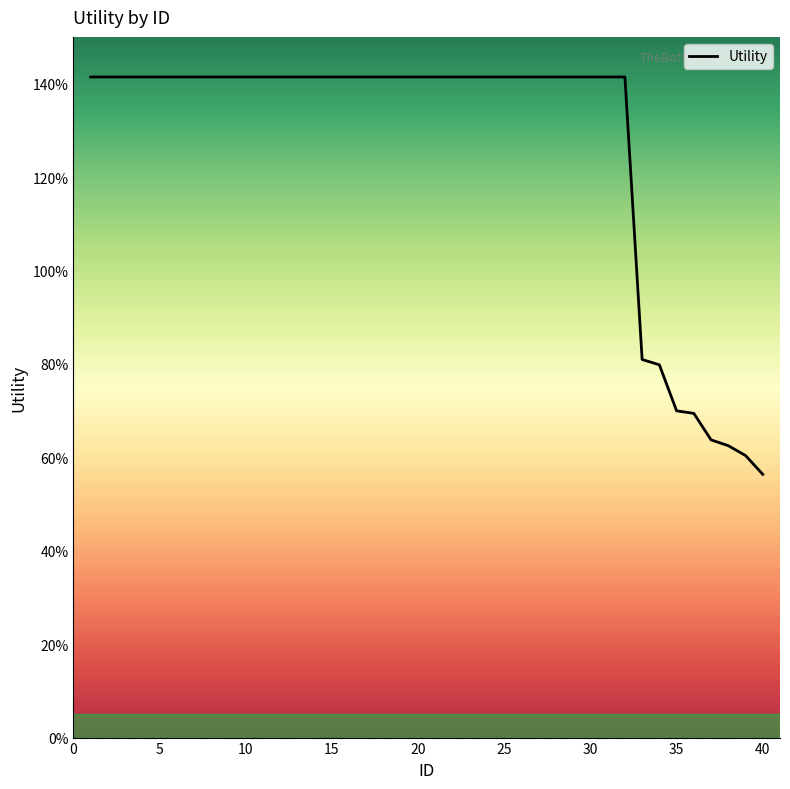

Count the values in the range 1 to 2.

32